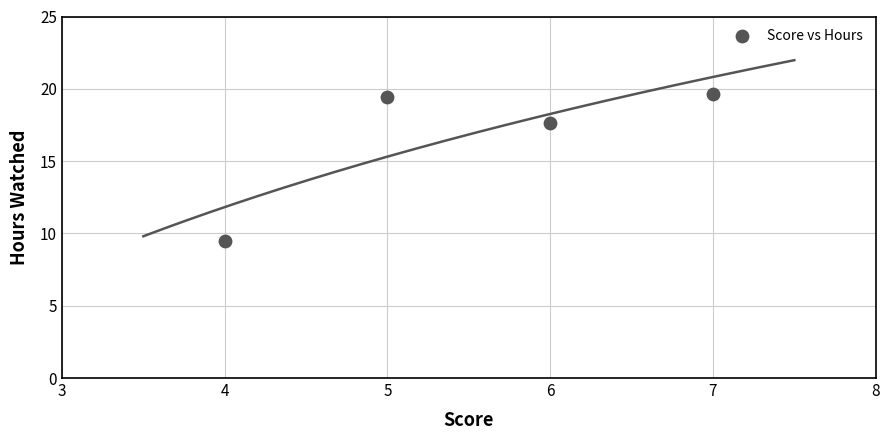

What is the range of Y values (max minus min)?

10.2